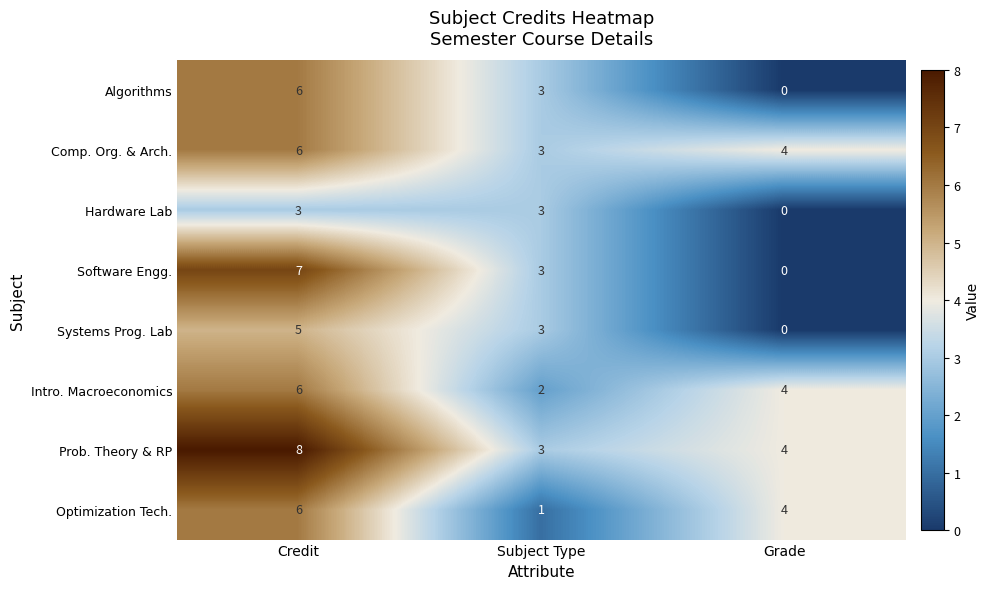

What is the difference between the maximum and minimum values in the Systems Prog. Lab series?

5